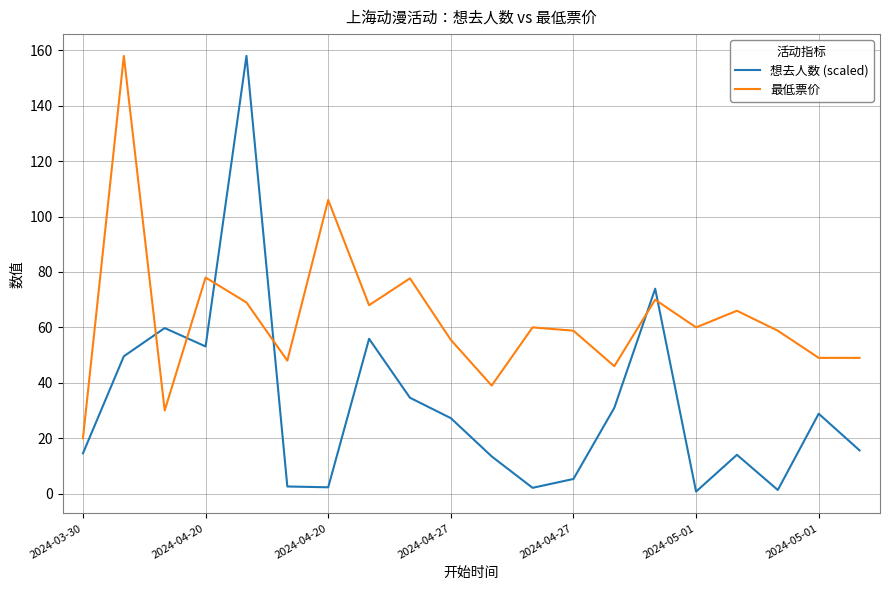

Rank the series by their average value, from highest to lowest.

最低票价, 想去人数 (scaled)